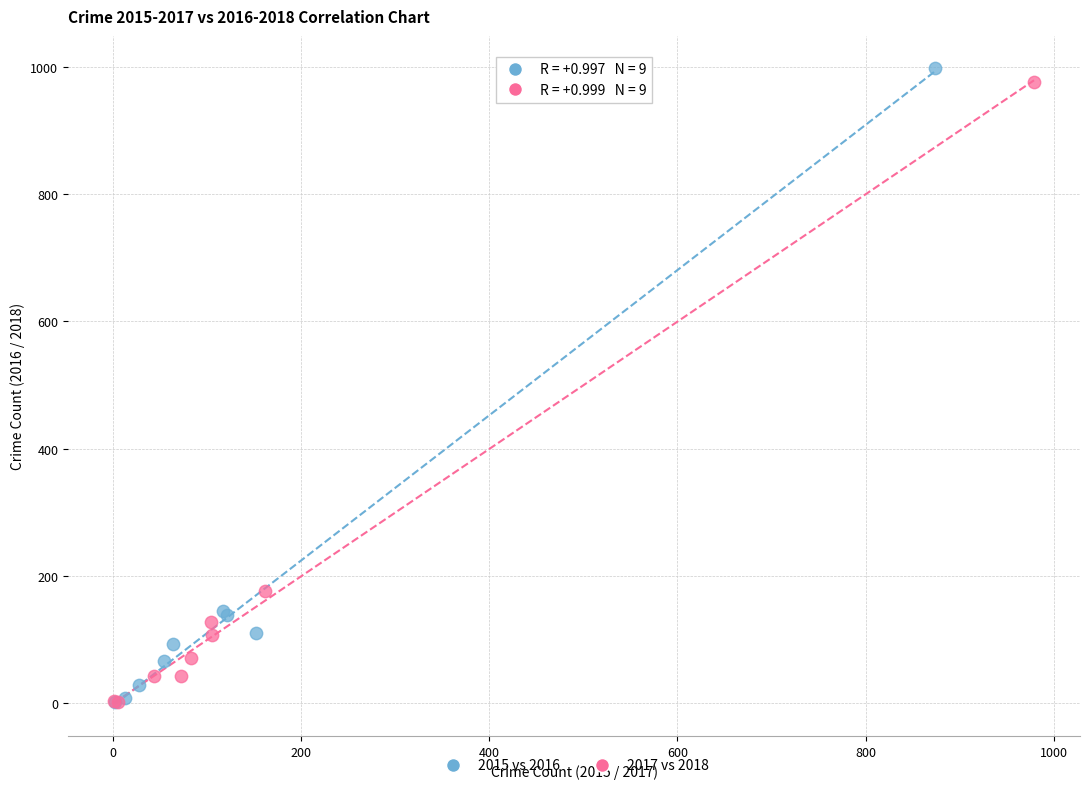

Which series has the widest spread of Y values?

2015 vs 2016